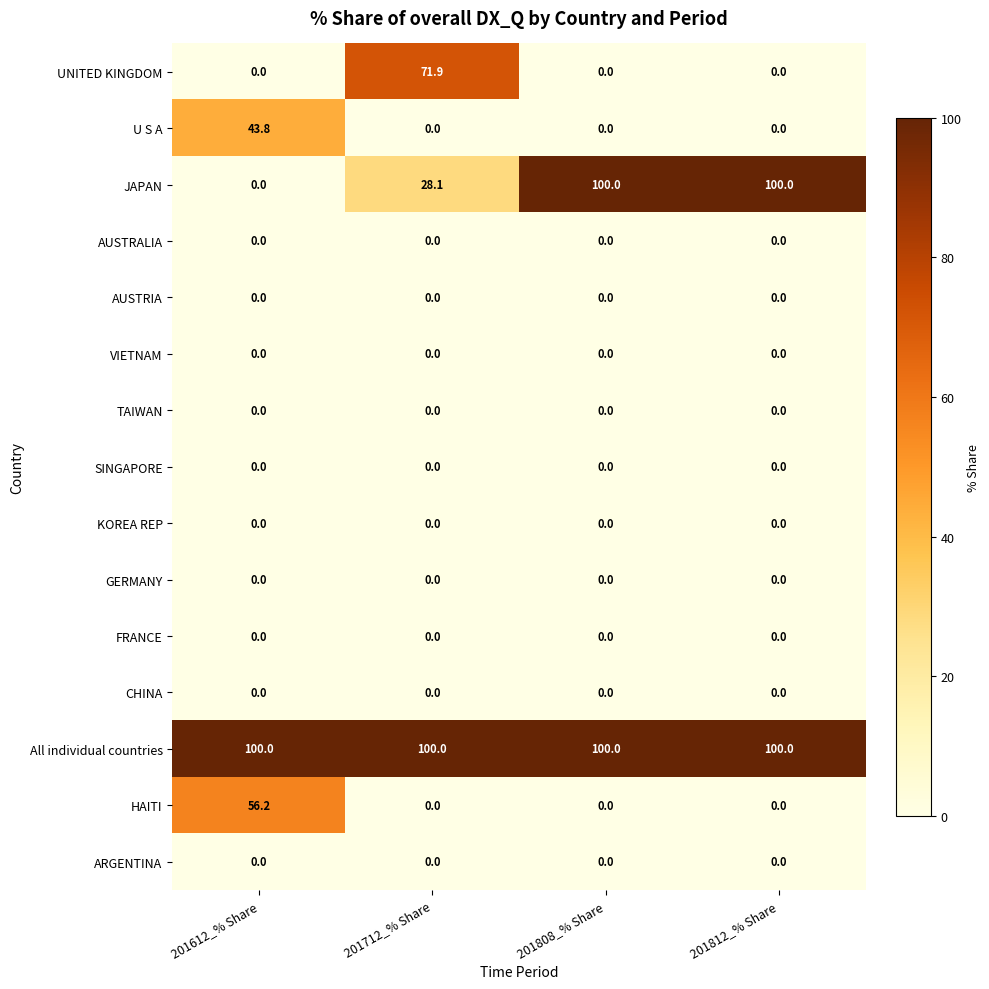

What is the total value across all series at 201812_% Share?

200.0